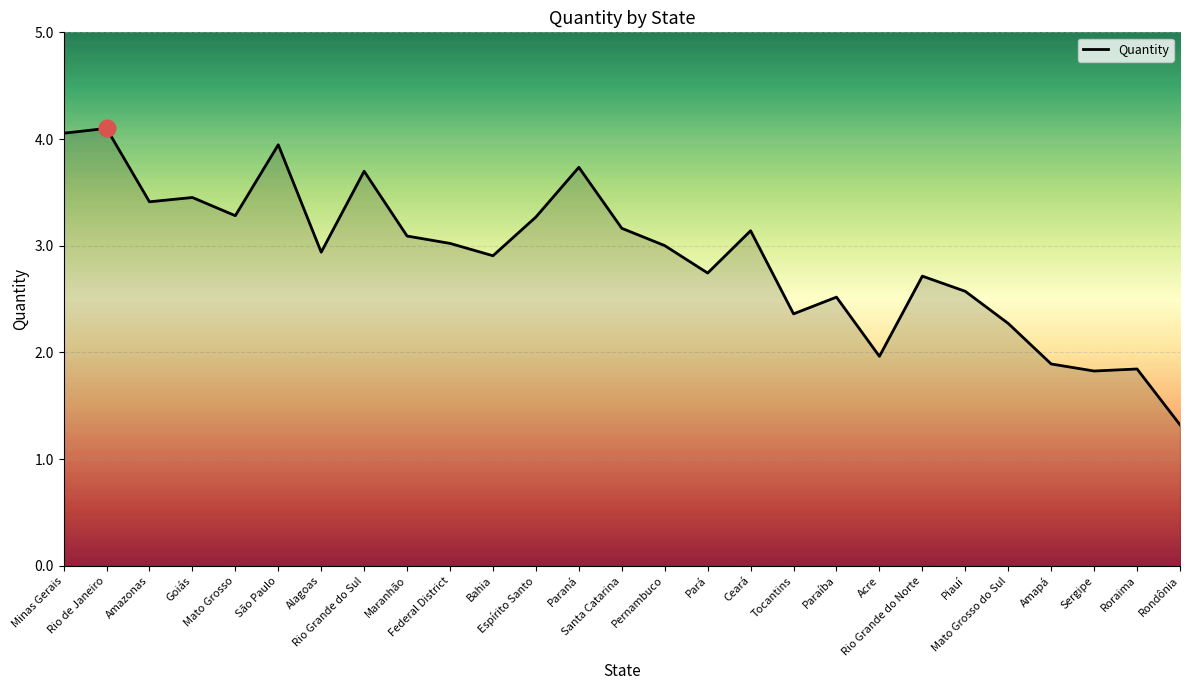

What is the smallest value displayed?

1.3